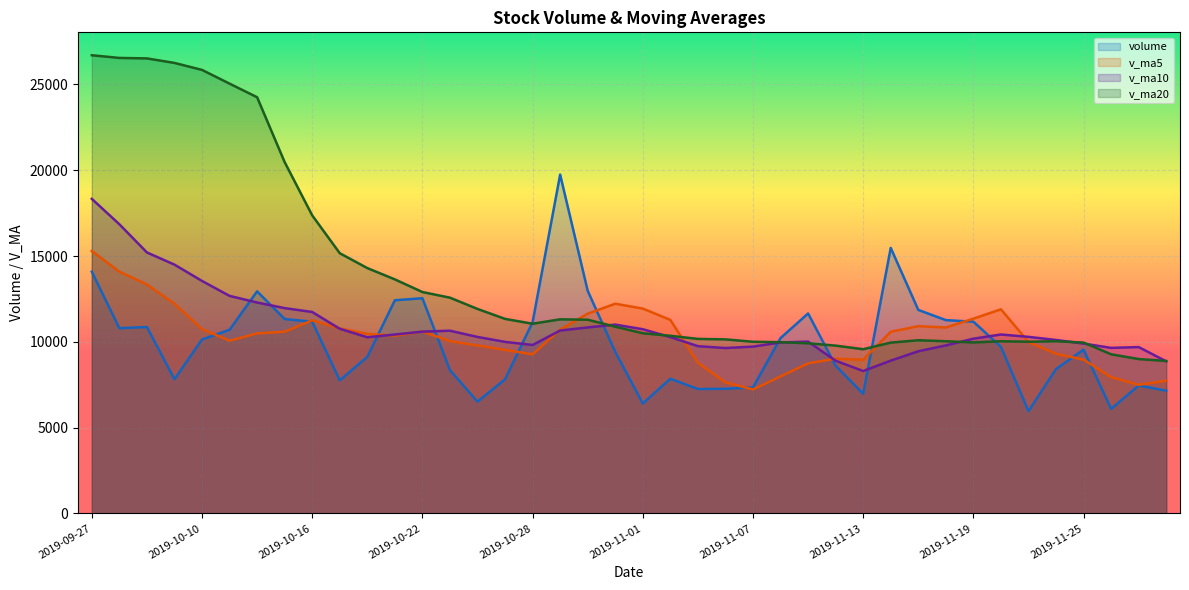

Which category has the highest value in the volume series?

2019-10-29